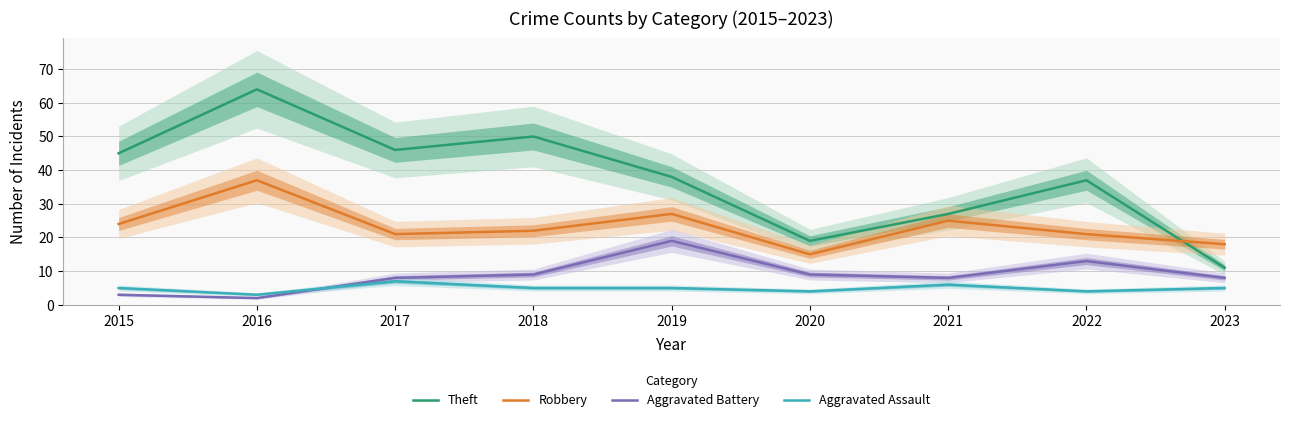

Which series has the widest spread of values?

Theft